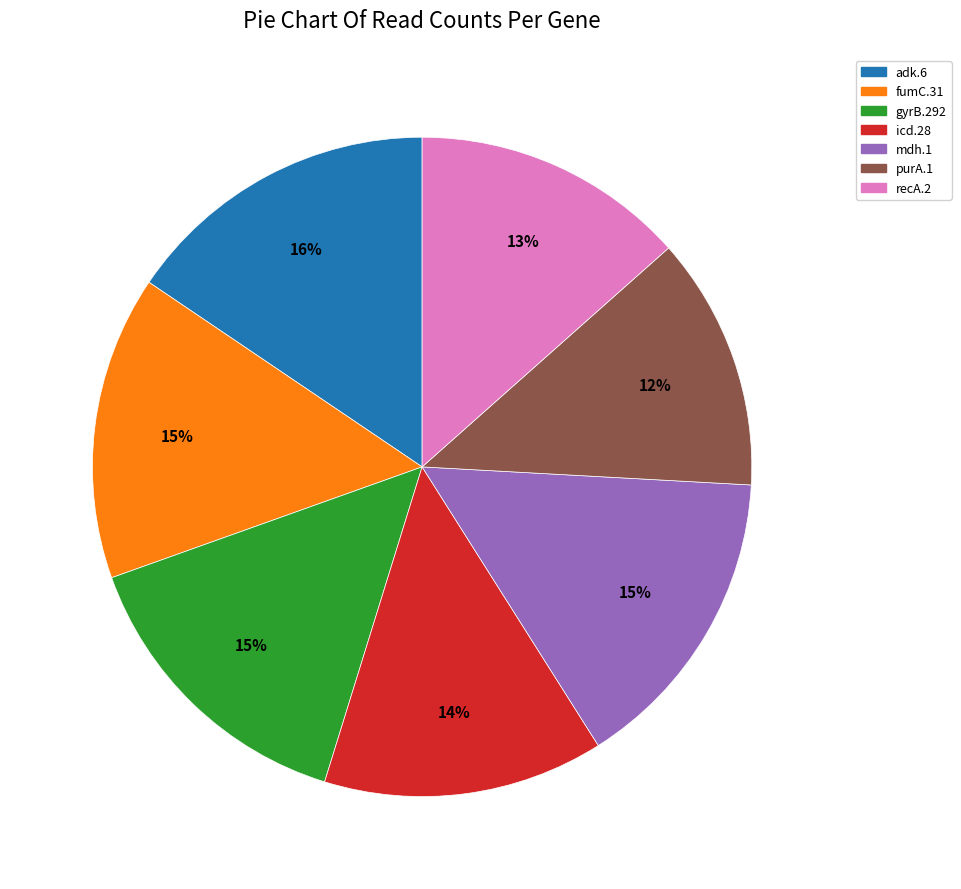

To the nearest percent, what portion does fumC.31 represent?

15%